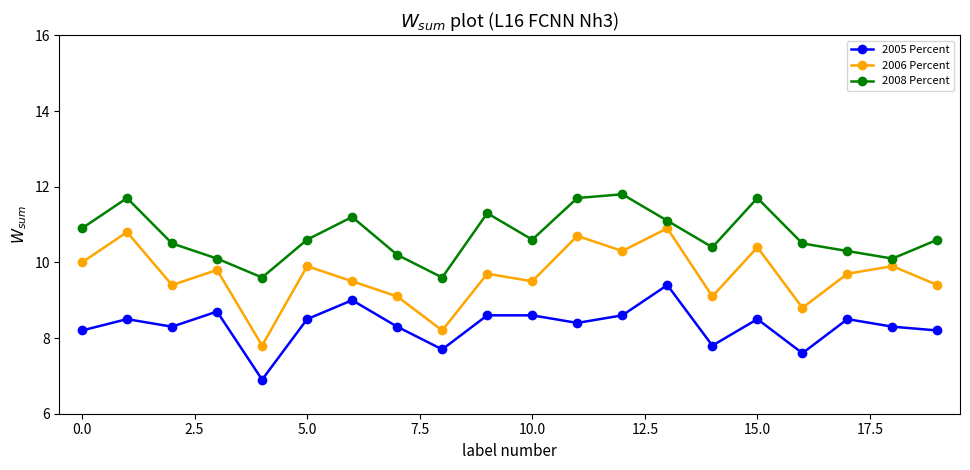

At how many categories does at least one series exceed 7?

20